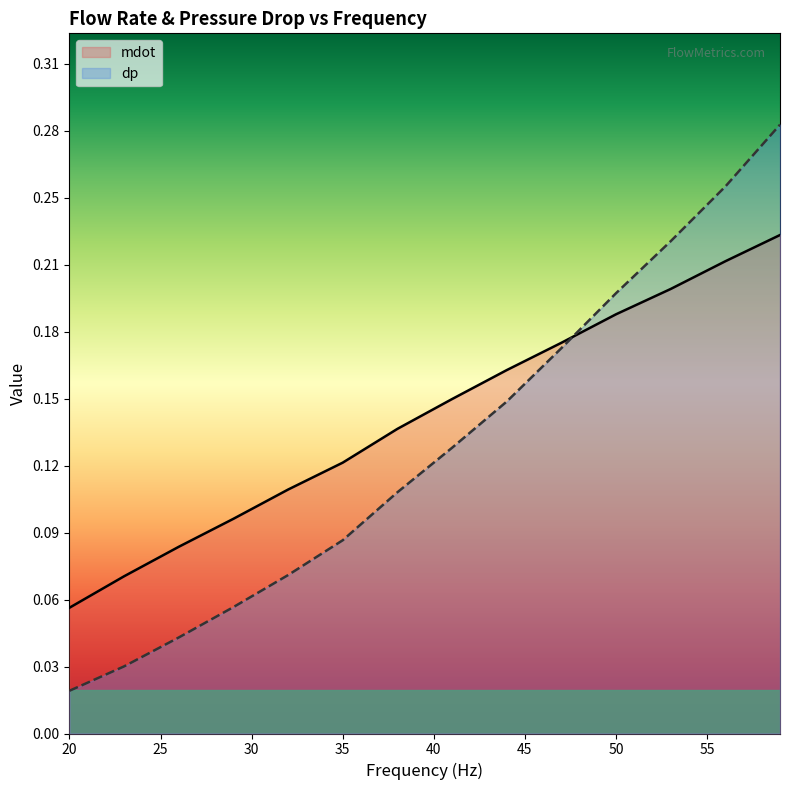

What is the value of the mdot point at the 8th from the left?

0.2